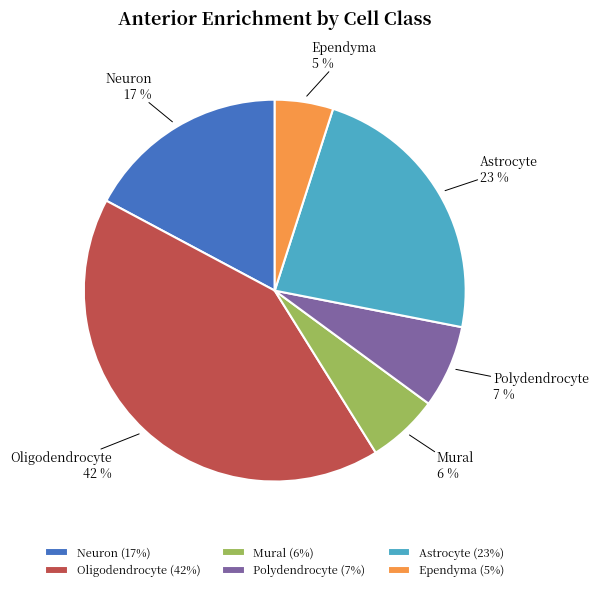

What percentage is the Mural slice, to the nearest percent?

6%